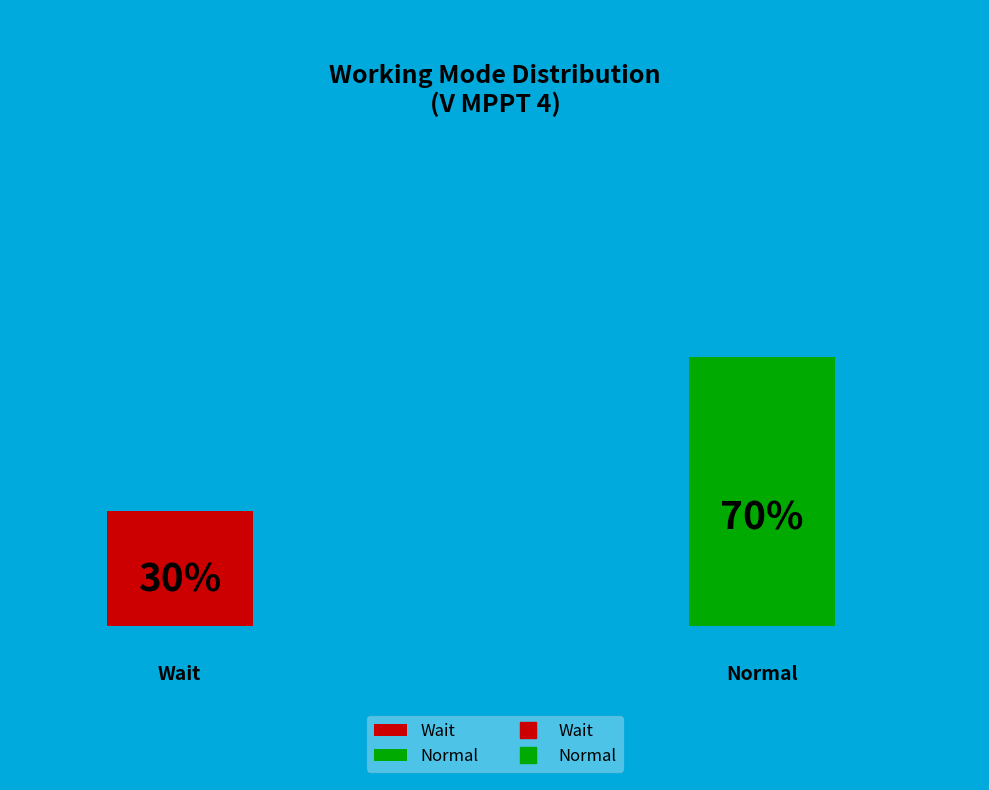

Which category has the biggest portion of the pie?

Normal